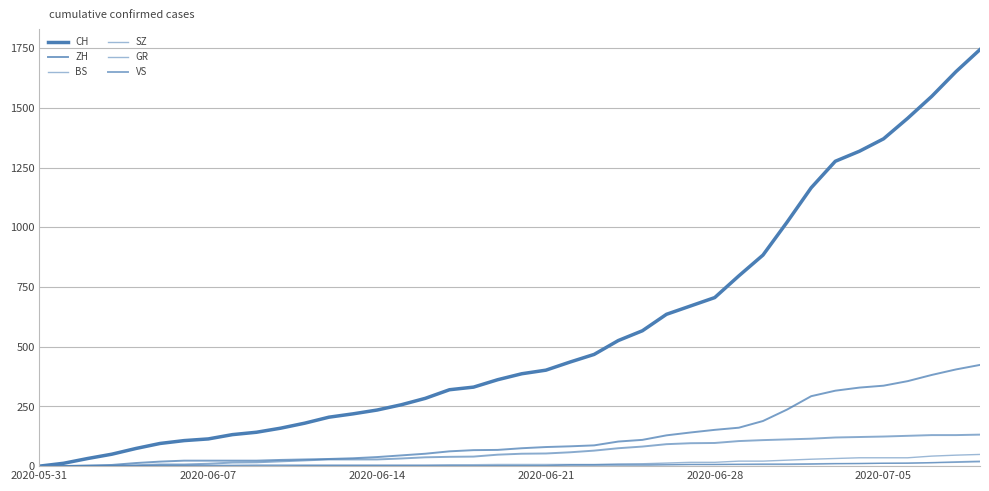

Rank the series by their maximum value, from highest to lowest.

CH, ZH, VS, SZ, BS, GR